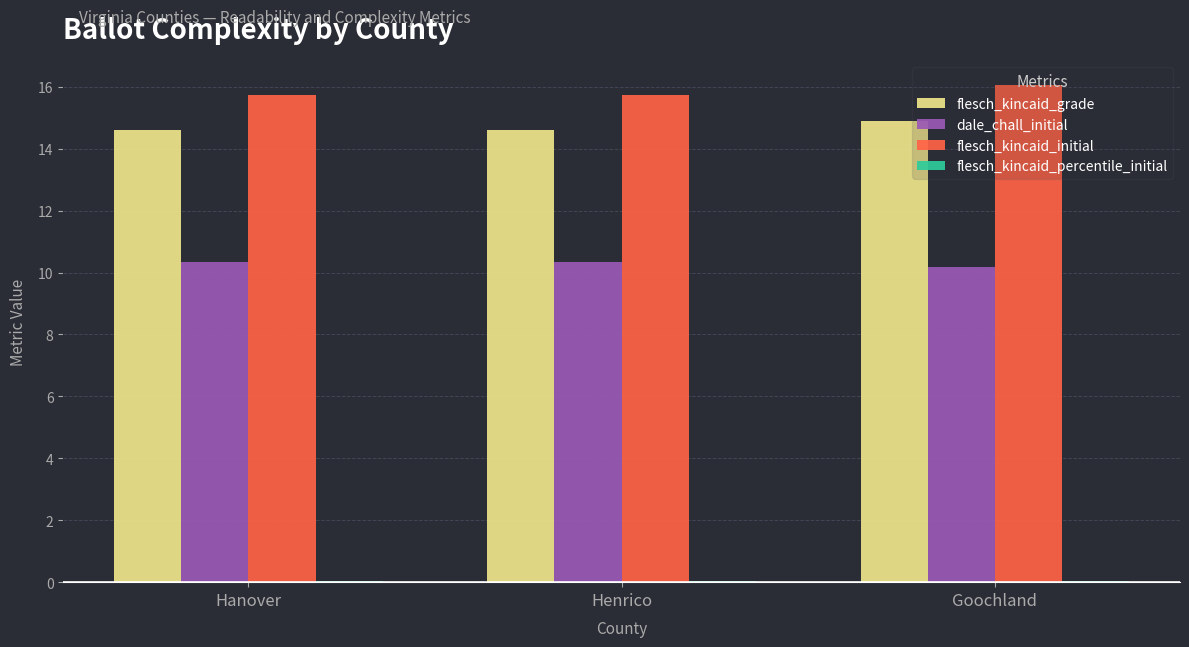

Which series has the largest total across all categories?

flesch_kincaid_initial